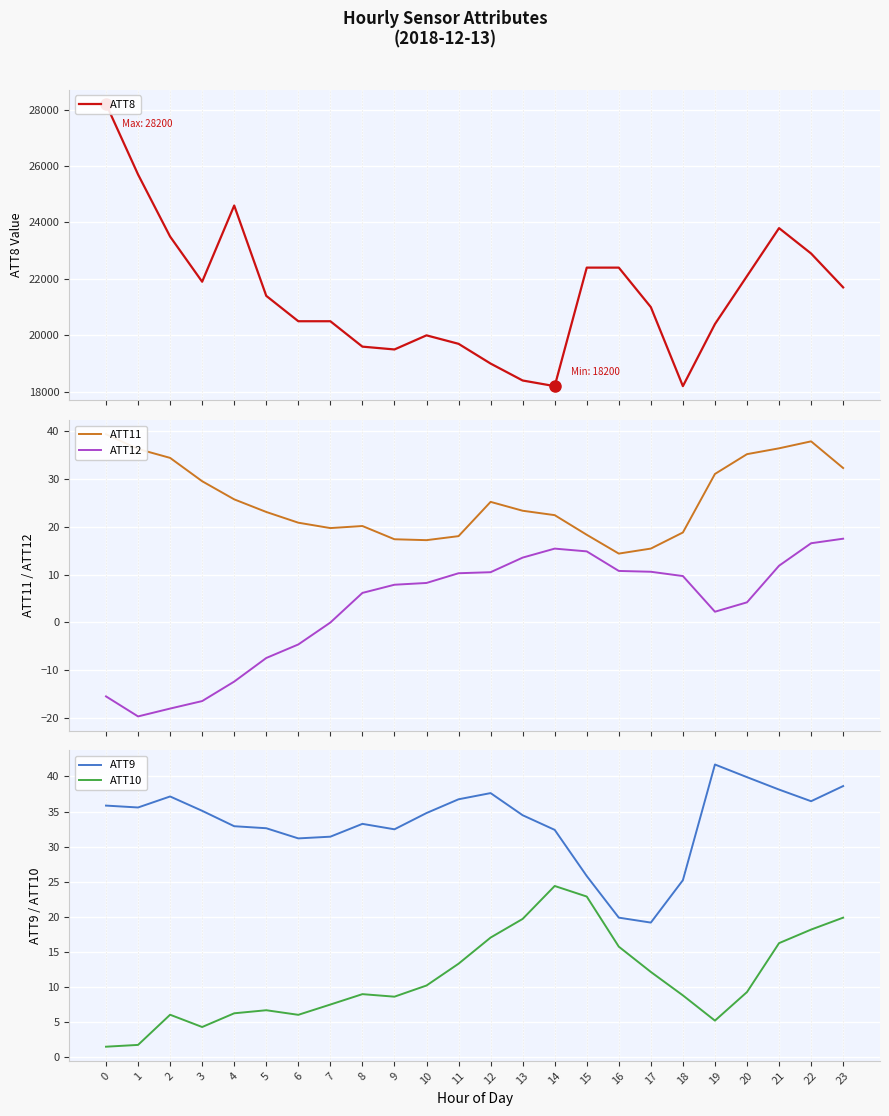

How many distinct data groups are displayed?

5